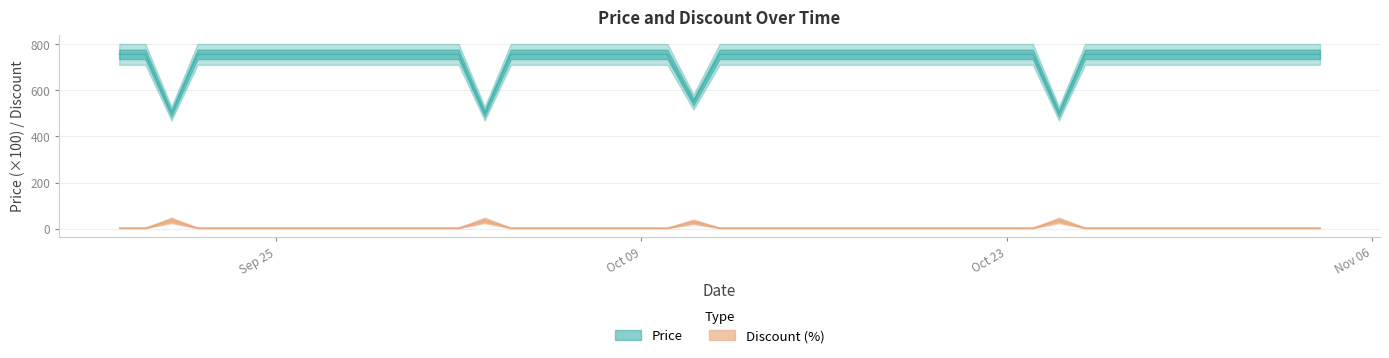

Does the chart display data point markers on the line(s)?

No